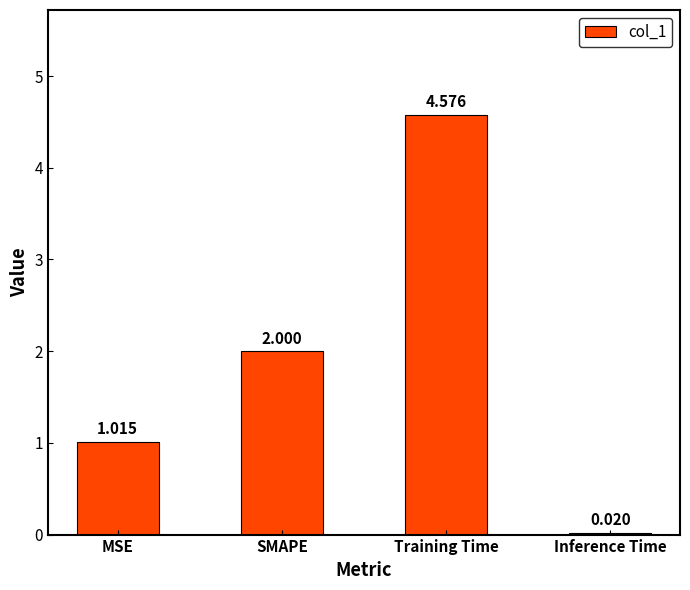

Between Inference Time and SMAPE, which is larger?

SMAPE